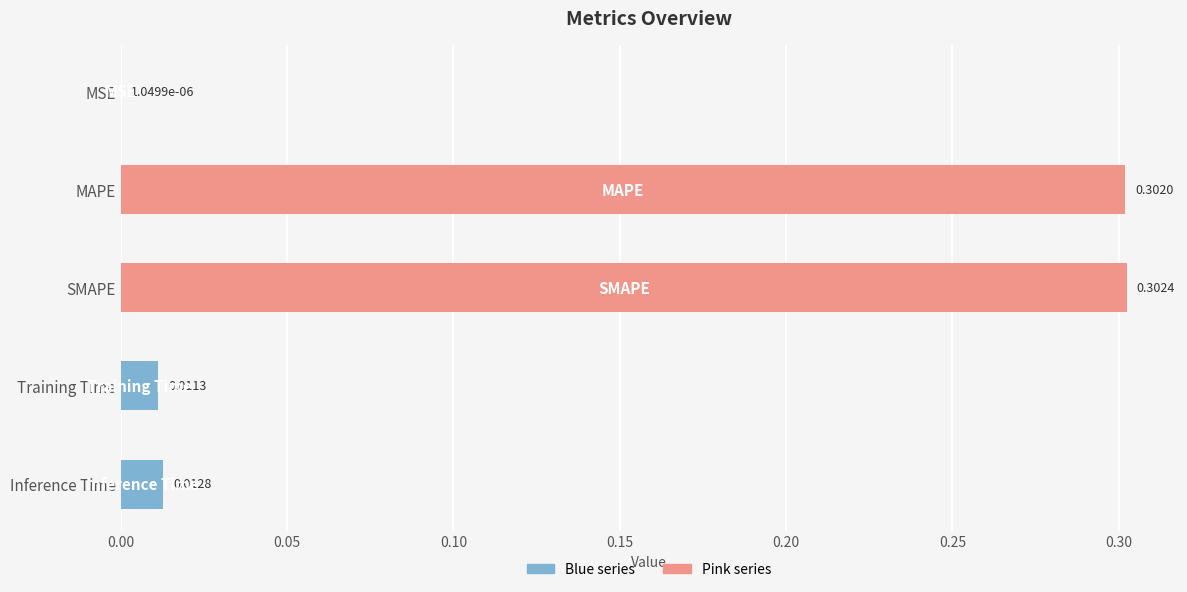

Which label corresponds to the largest value in the chart?

SMAPE